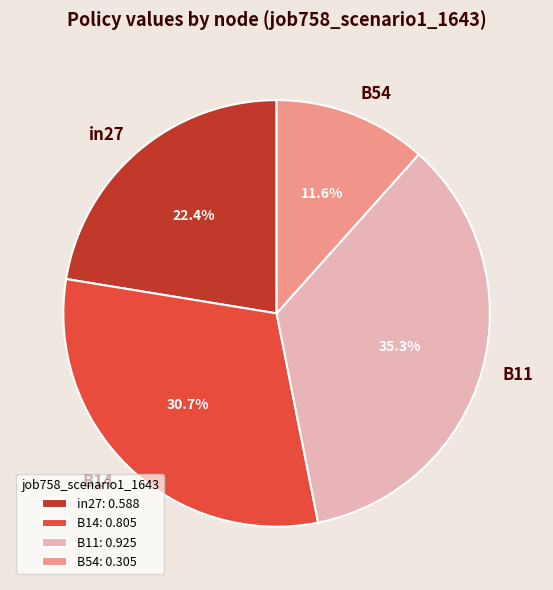

Is B14 the majority of the pie?

No